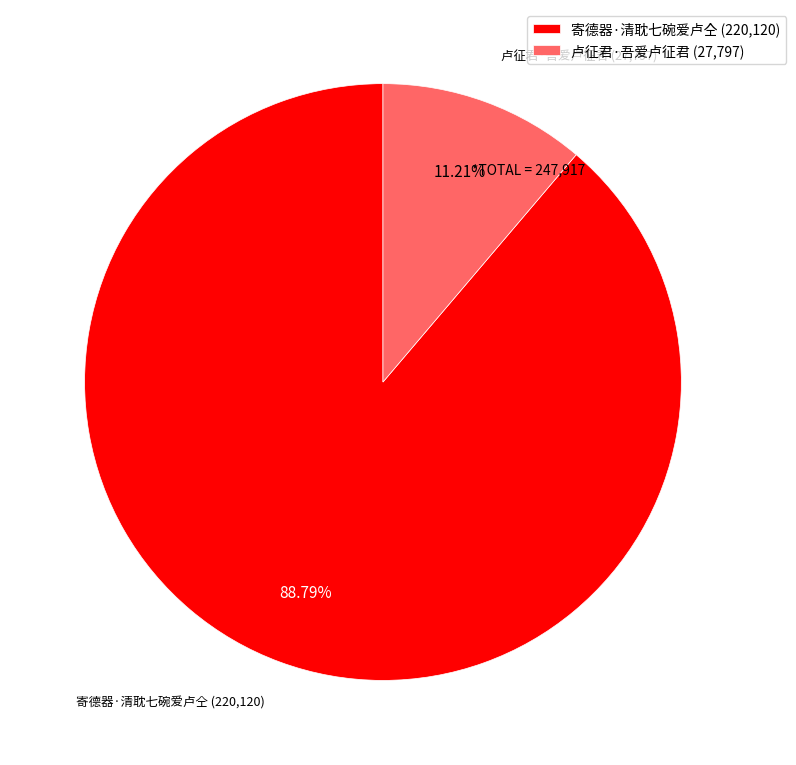

Combined, what portion of the pie is 卢征君·吾爱卢征君 and 寄德器·清耽七碗爱卢仝?

100.0%